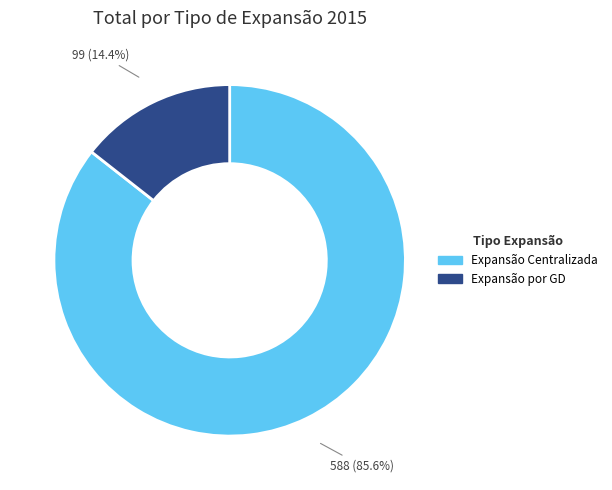

Which has a higher value, Expansão por GD or Expansão Centralizada?

Expansão Centralizada